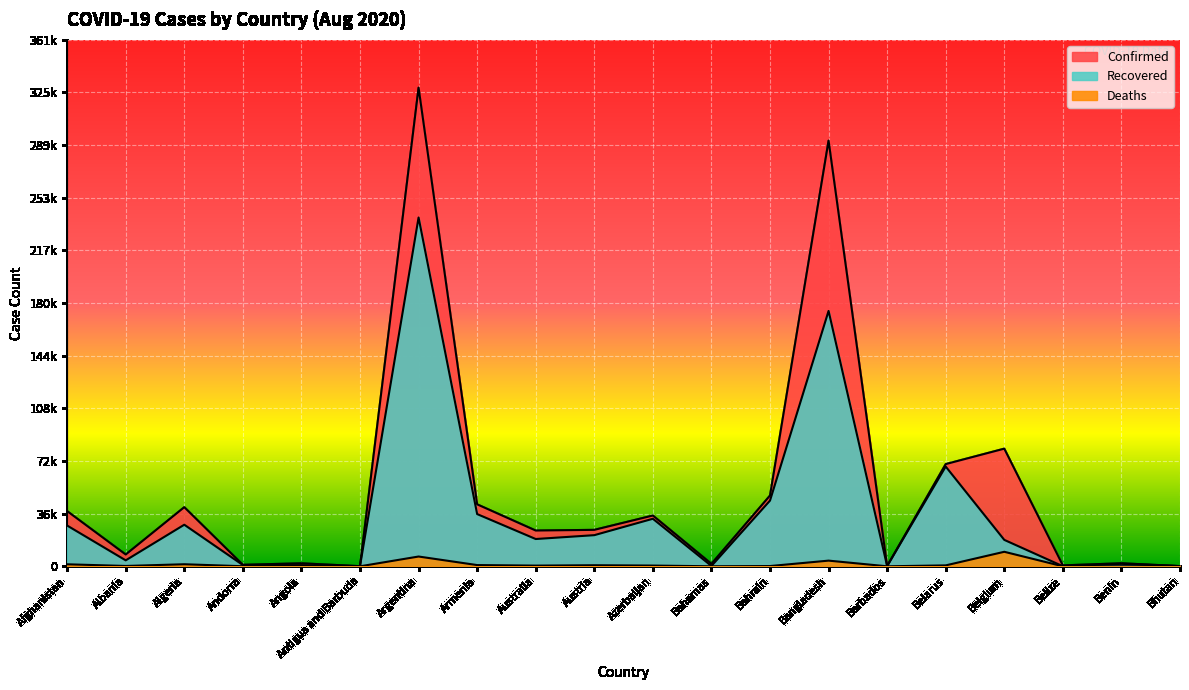

Rank the series by their average value, from lowest to highest.

Deaths, Recovered, Confirmed